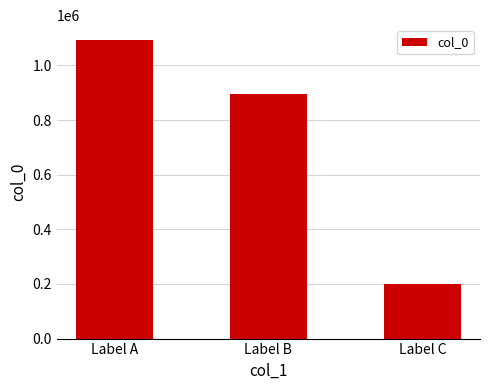

What is the sum of the values at Label C and Label A?

1294043